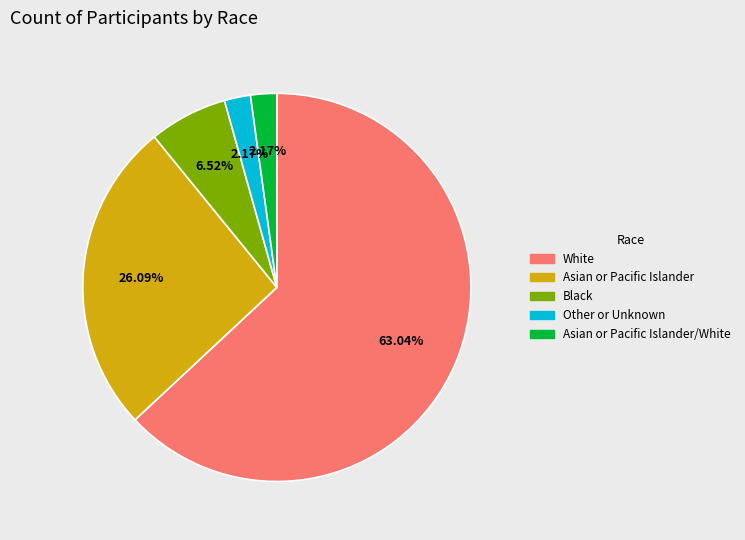

Is there any slice that represents more than half of the pie?

Yes